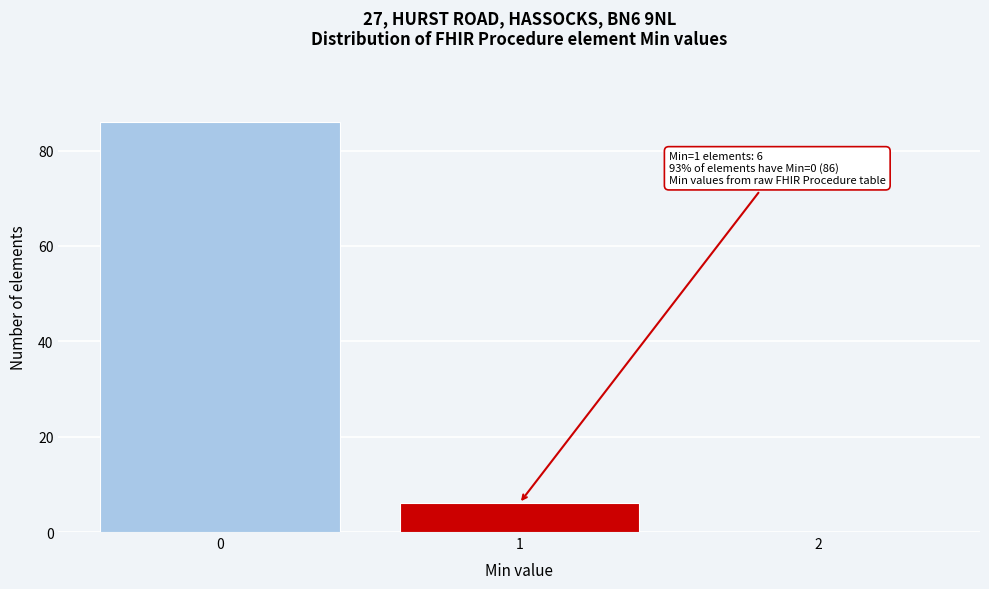

Over which range of the x-axis is the bar tallest?

-0.5 to 0.5